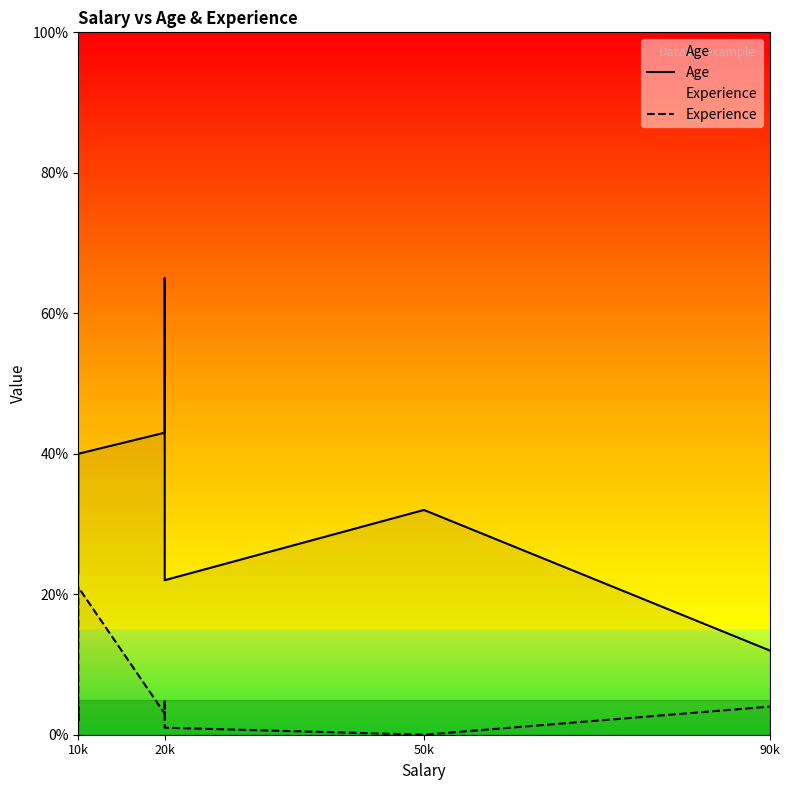

The value of Age at 10k is 38. True or false?

False